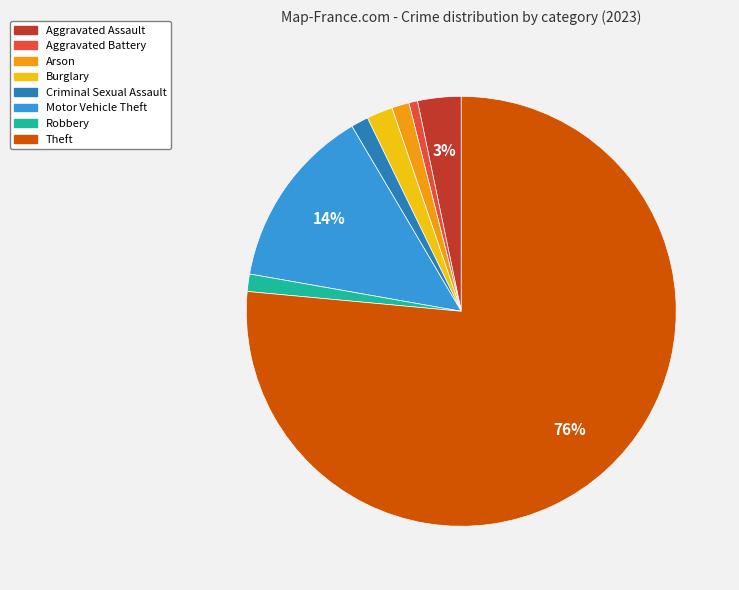

Approximately how many times larger is the value at Arson compared to Criminal Sexual Assault?

1.0